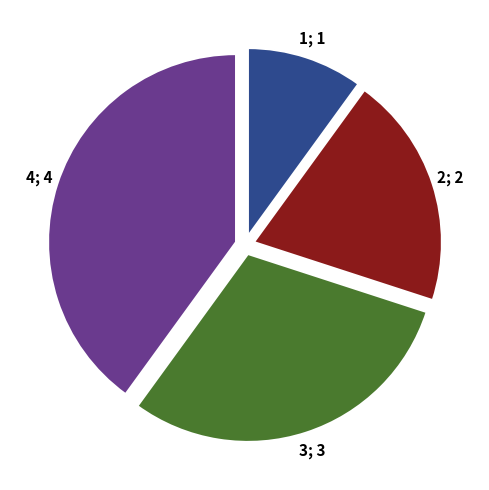

Does any single category account for the majority?

No